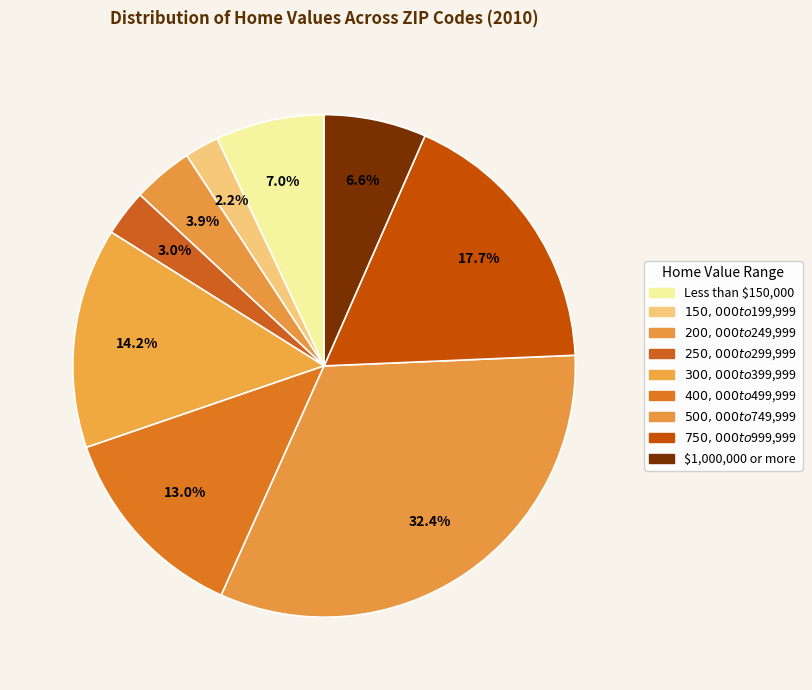

How many slices are in this pie chart?

9